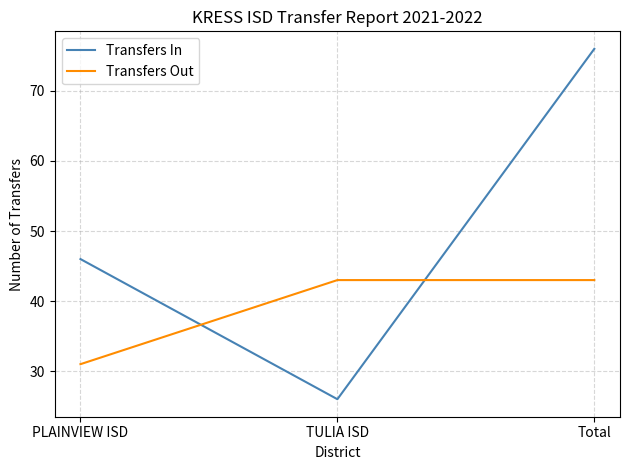

What is the sum of all Transfers In values?

148